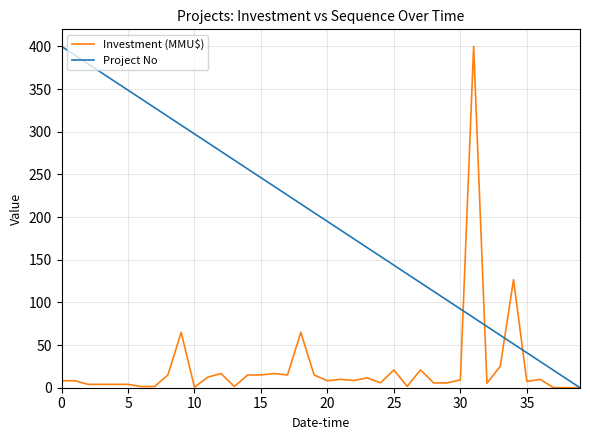

List the series in order of their overall mean, lowest first.

Investment (MMU$), Project No